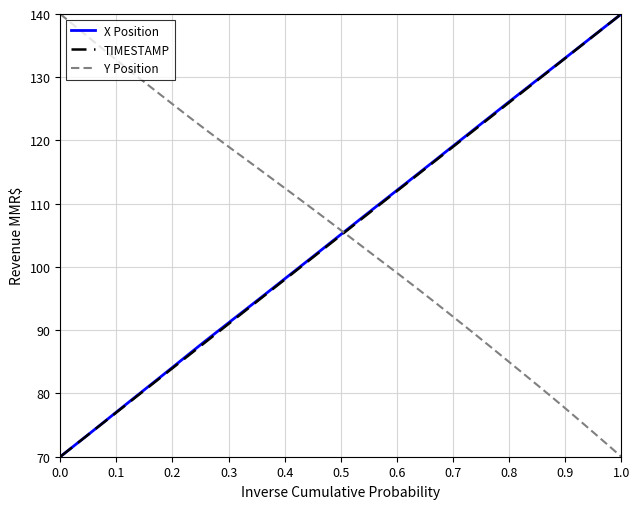

What is the maximum value for Y Position?

140.0